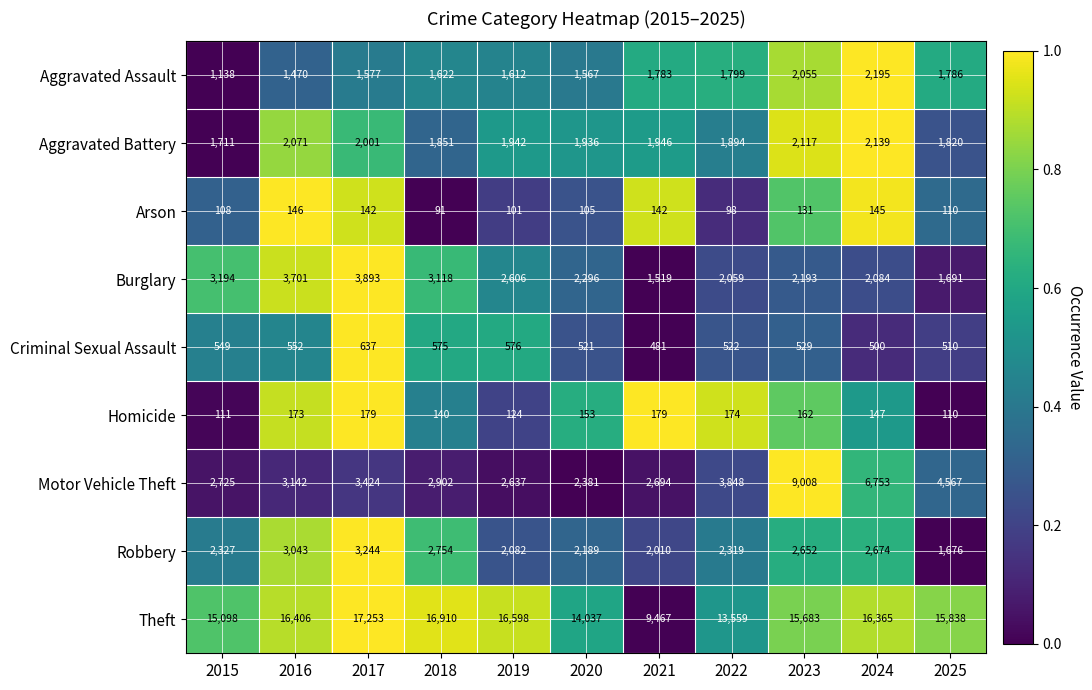

Which series has the largest total across all categories?

Theft